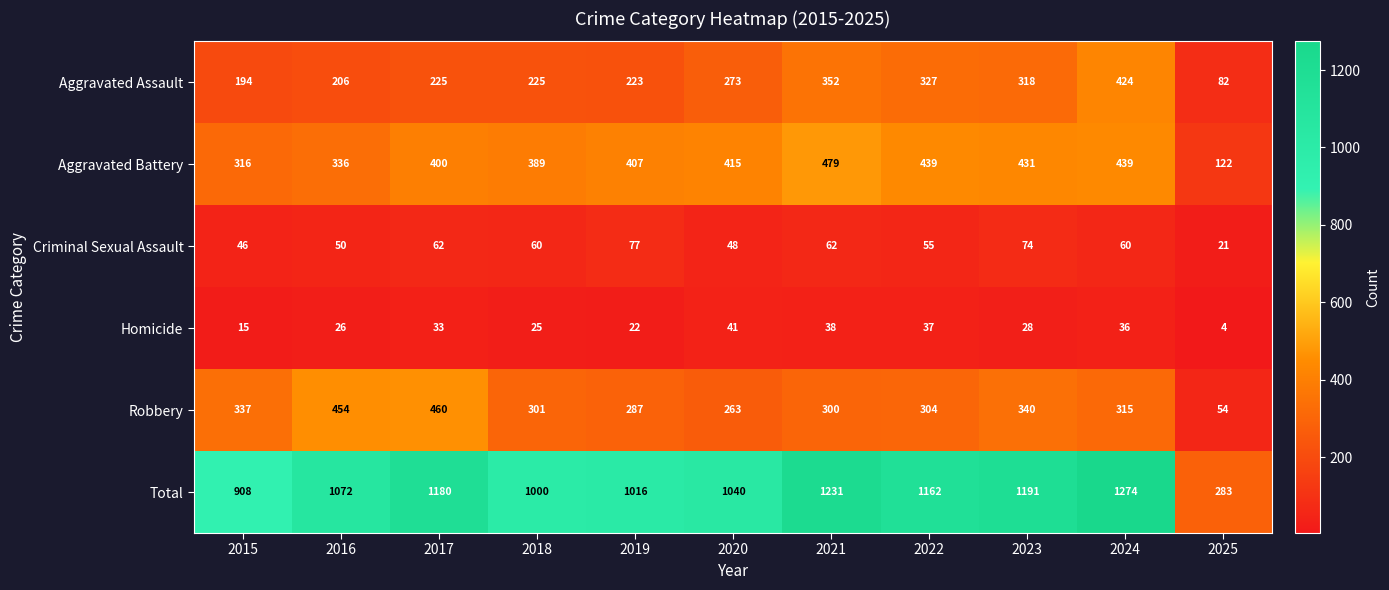

The value of Homicide at 2016 is 26. True or false?

True